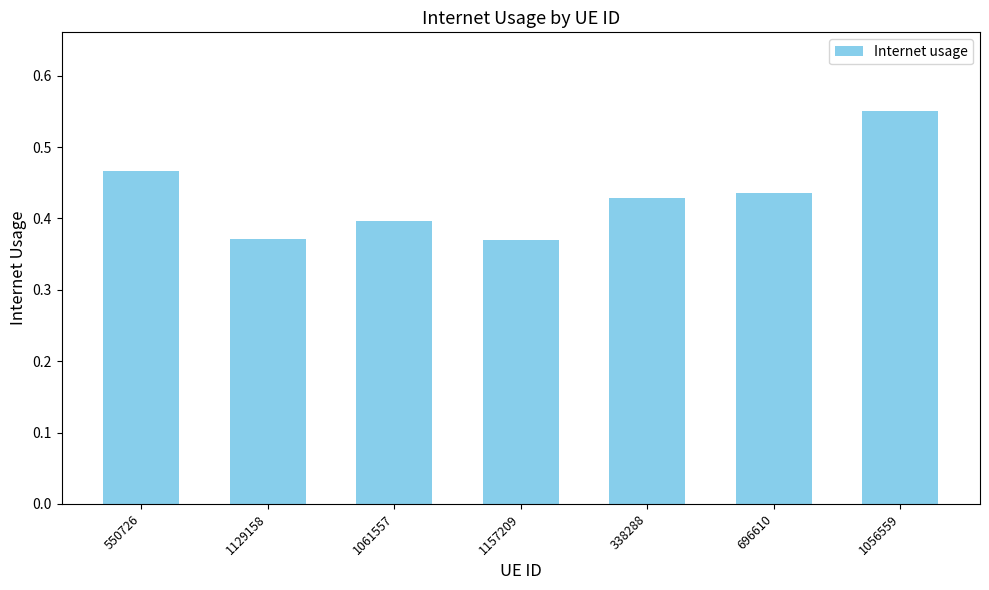

True or false: the data shows 0.1 at 1056559.

False